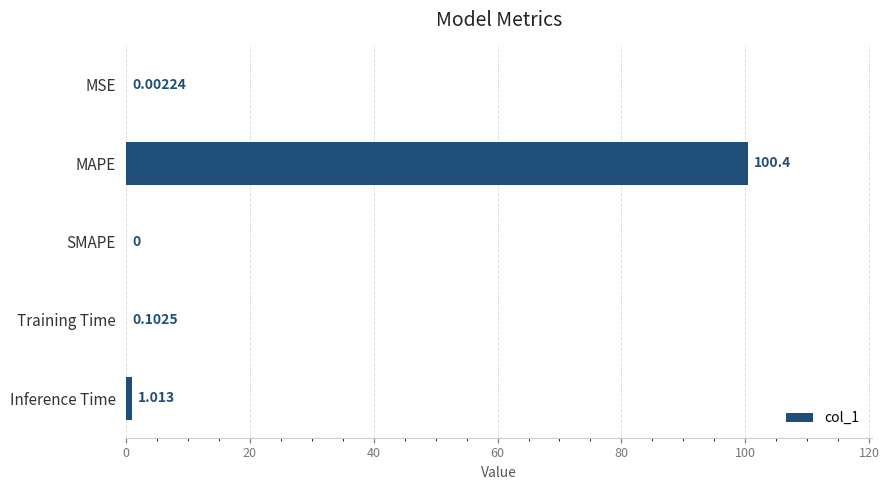

What is the greatest value displayed?

100.4